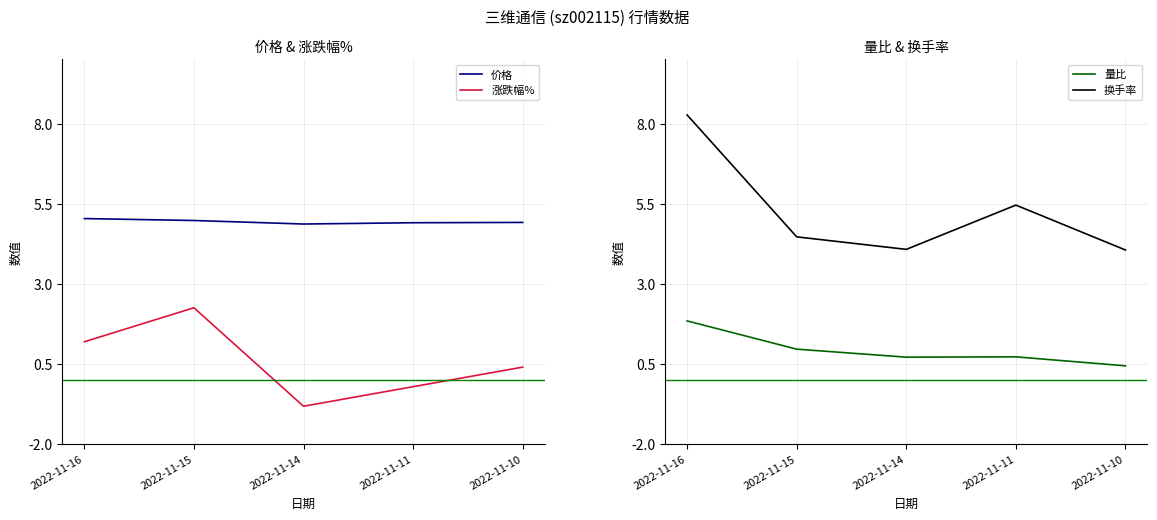

Read the 价格 value at 2022-11-15.

5.0